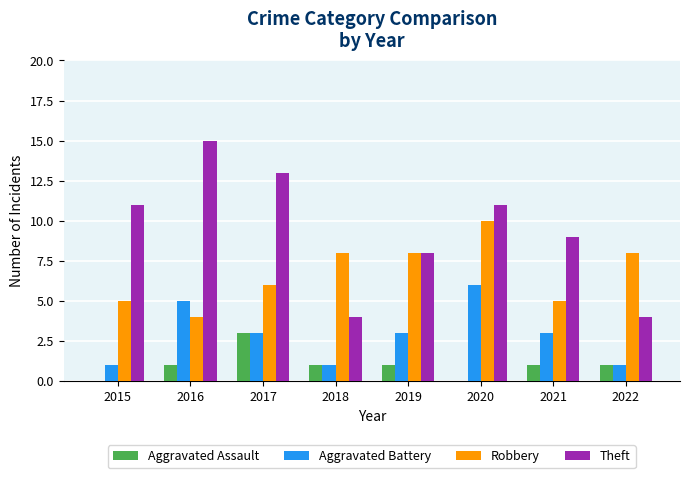

True or false: Aggravated Assault has a value of 1 at 2022.

True